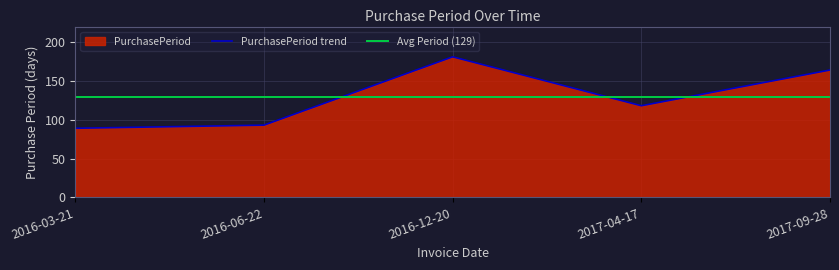

What is the difference between the second highest and second lowest values?

71